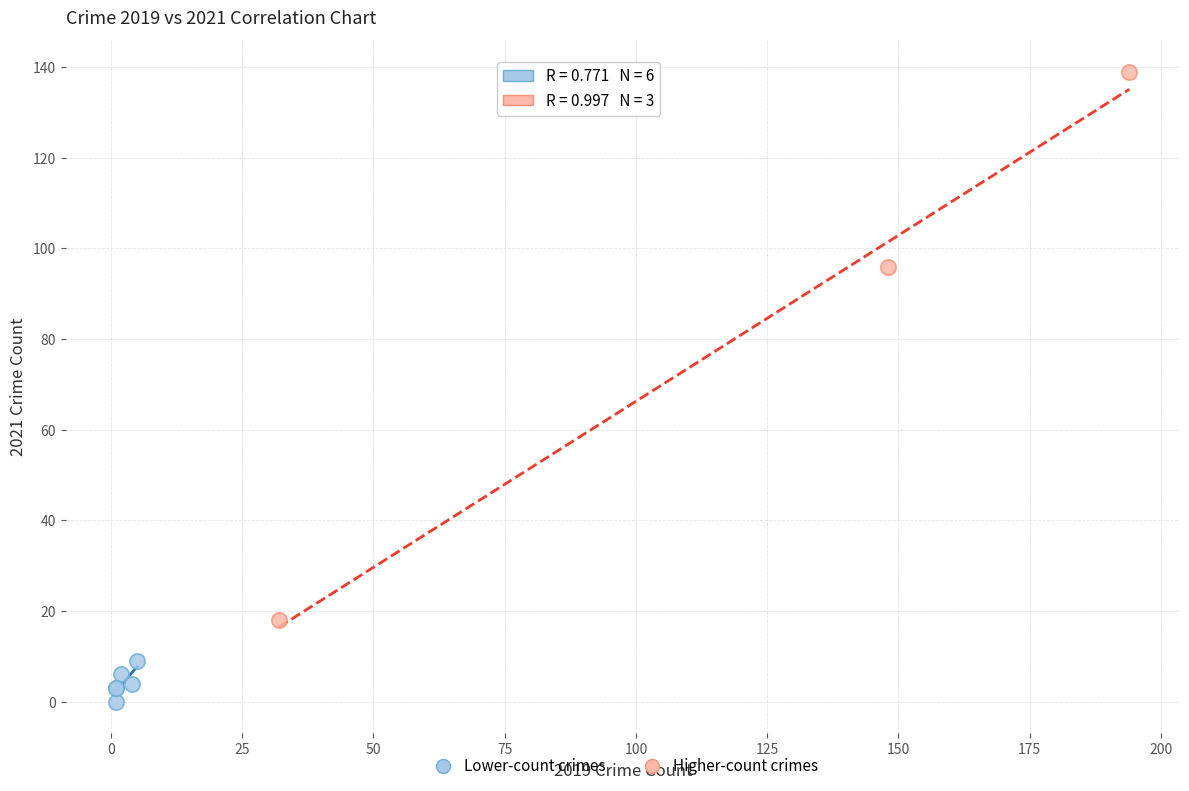

Which series contains the lowest Y value?

Lower-count crimes